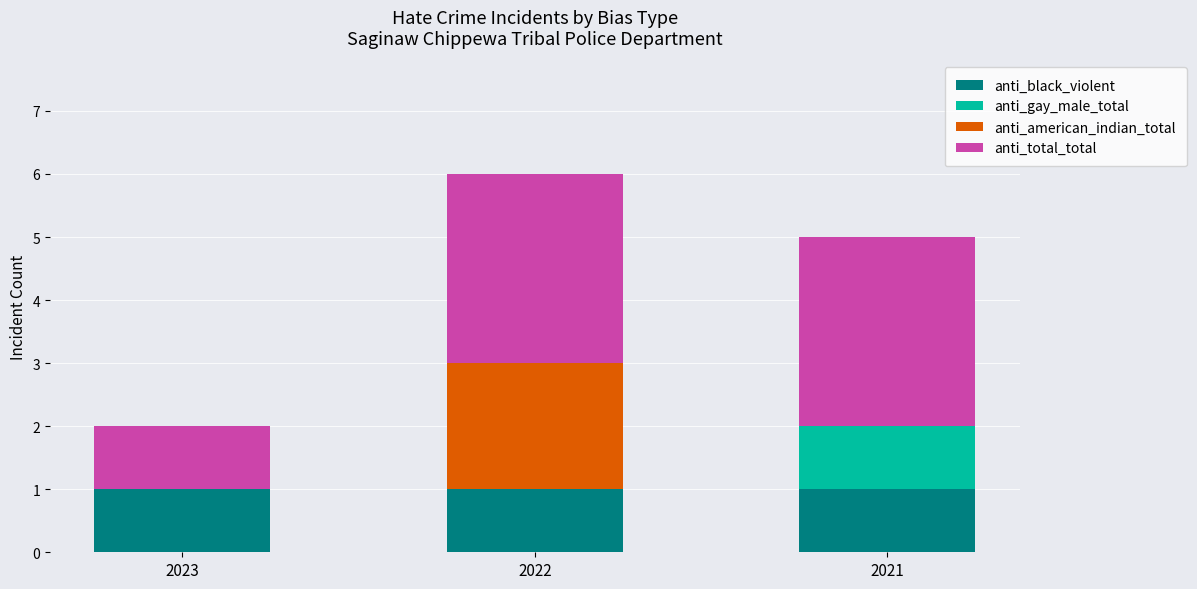

Reading left to right, transcribe the values for anti_black_violent.

2023=1	2022=1	2021=1